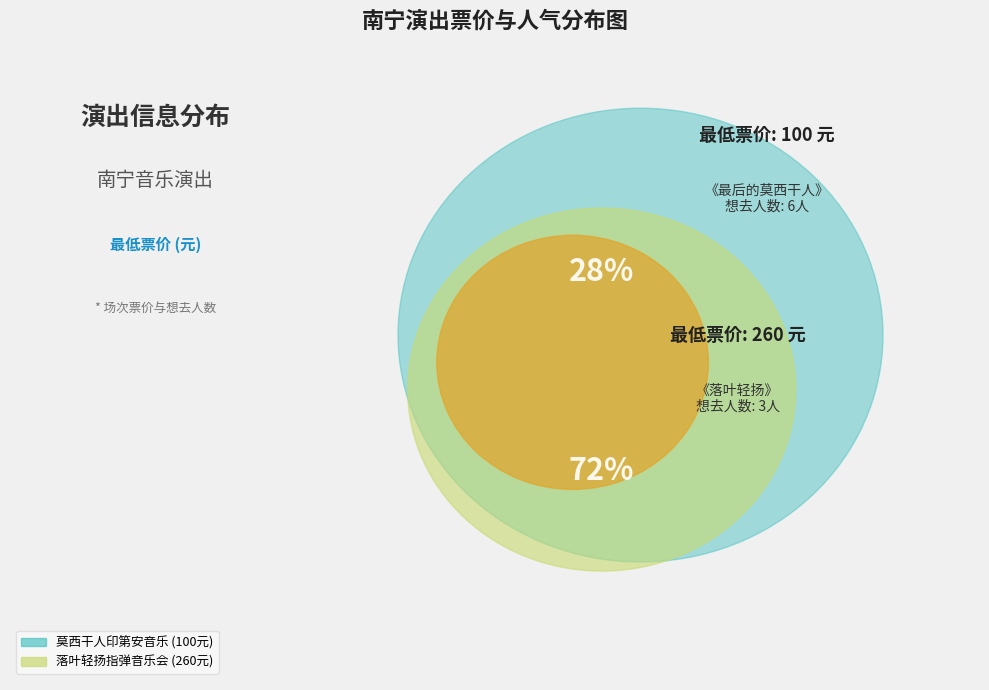

Is 南宁·井草圣二 2024《落叶轻扬》指弹吉他音乐会 the majority of the pie?

Yes